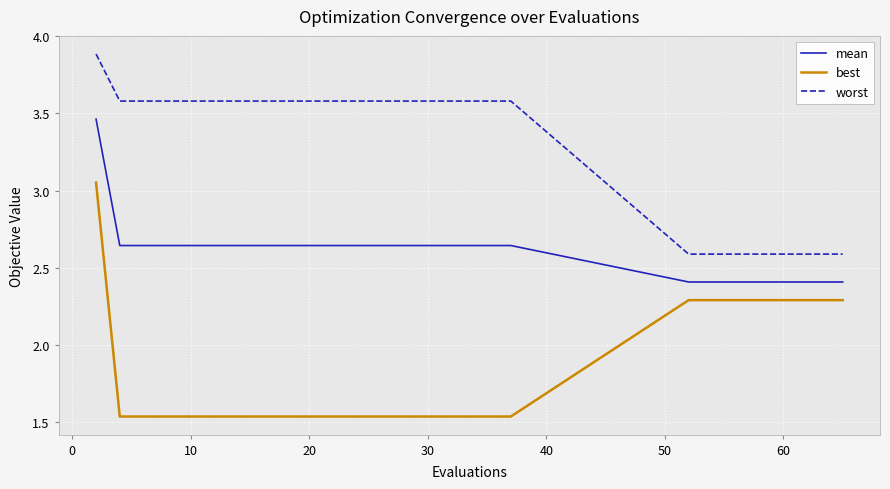

Rank the series by their average value, from lowest to highest.

best, mean, worst